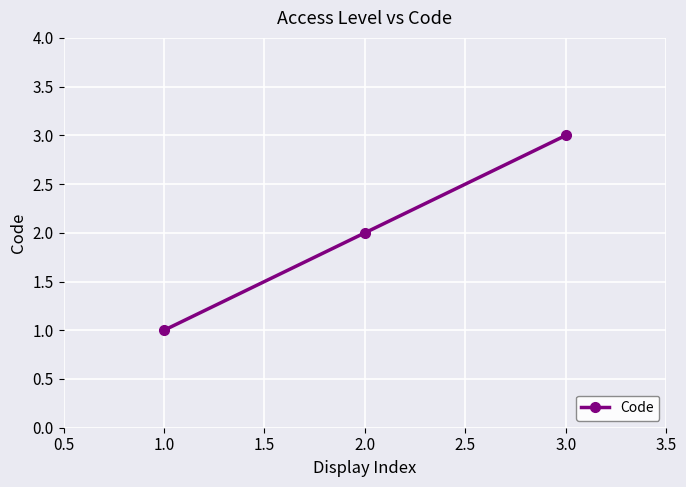

Rank the categories by value from highest to lowest.

3.0, 2.0, 1.0